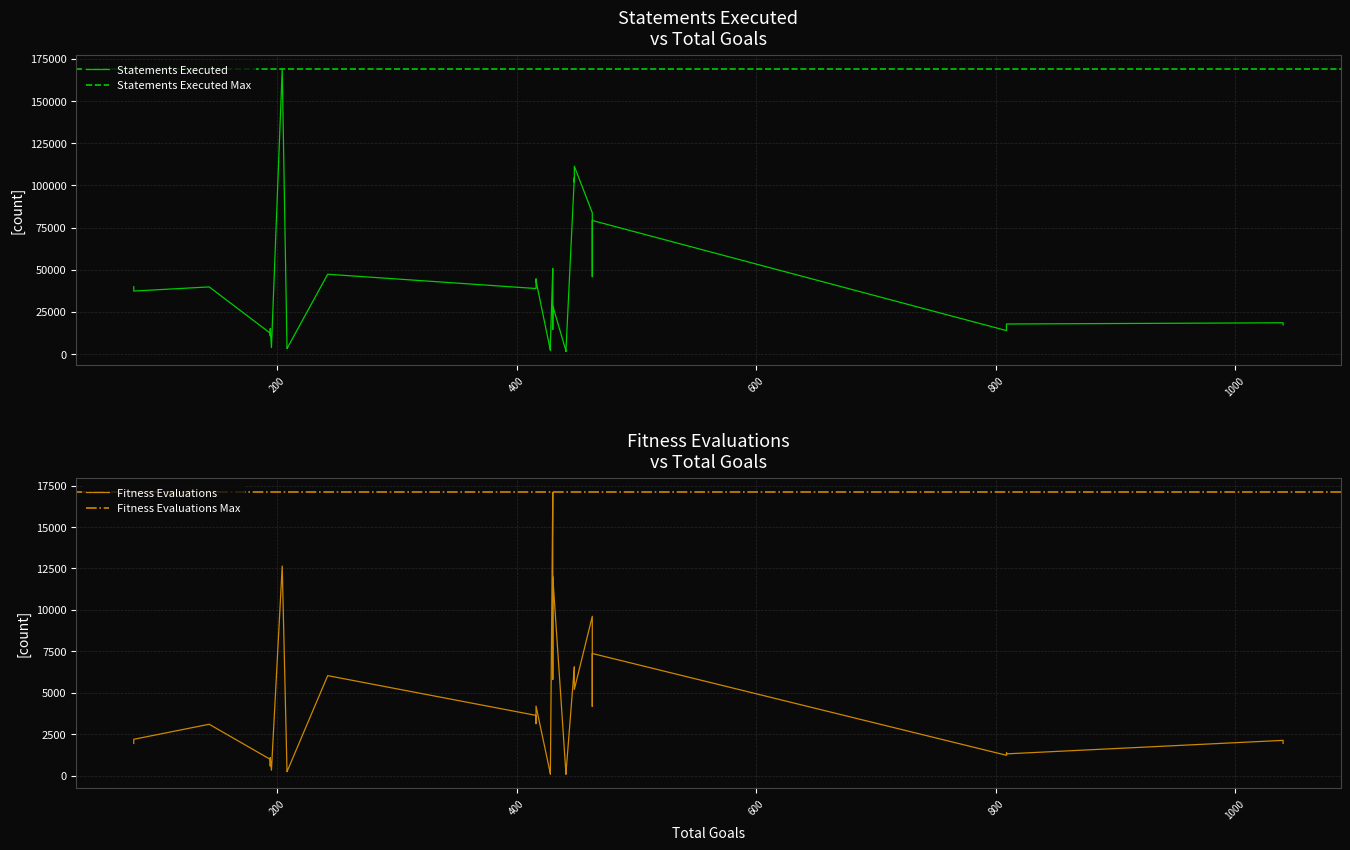

Rank the series by their maximum value, from lowest to highest.

Fitness_Evaluations, Statements_Executed